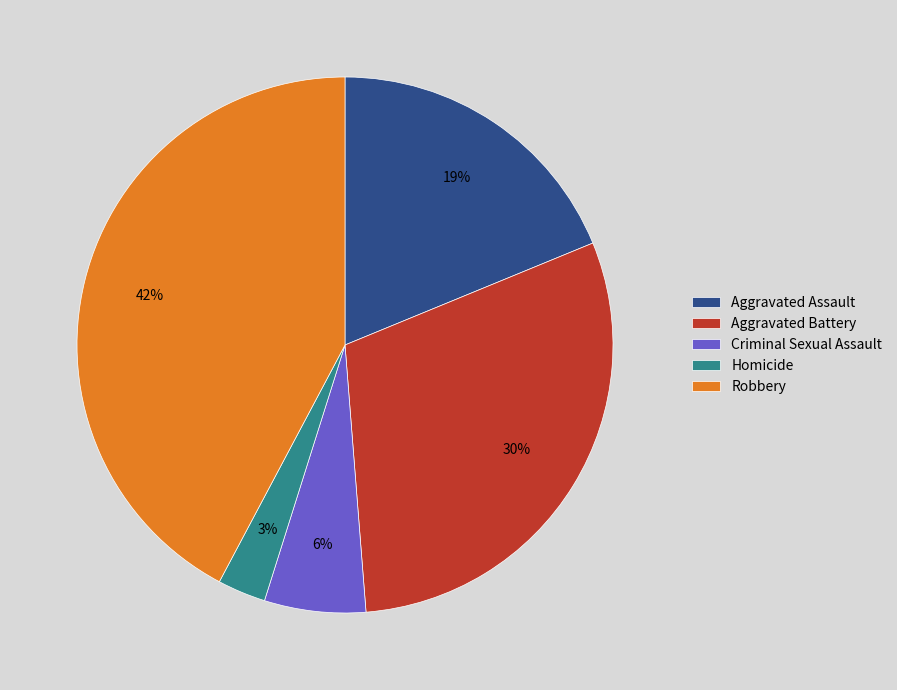

Do Aggravated Assault and Aggravated Battery together represent more than half of the pie?

No